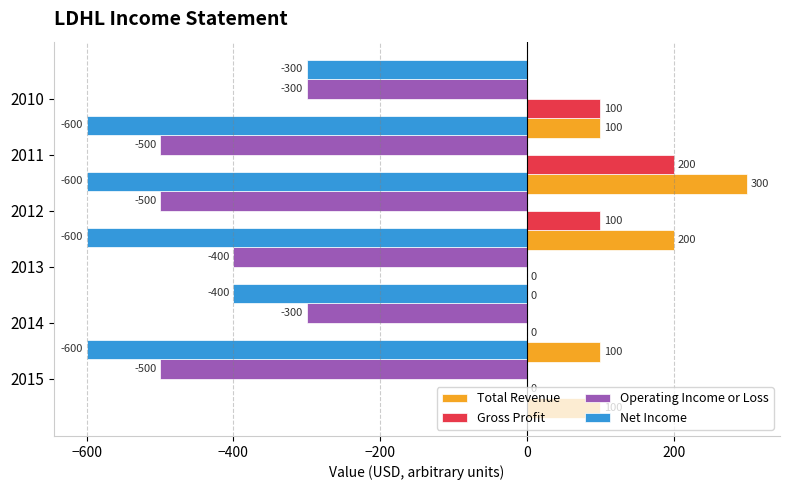

What is the difference between the second highest and second lowest values in the Gross Profit series?

100